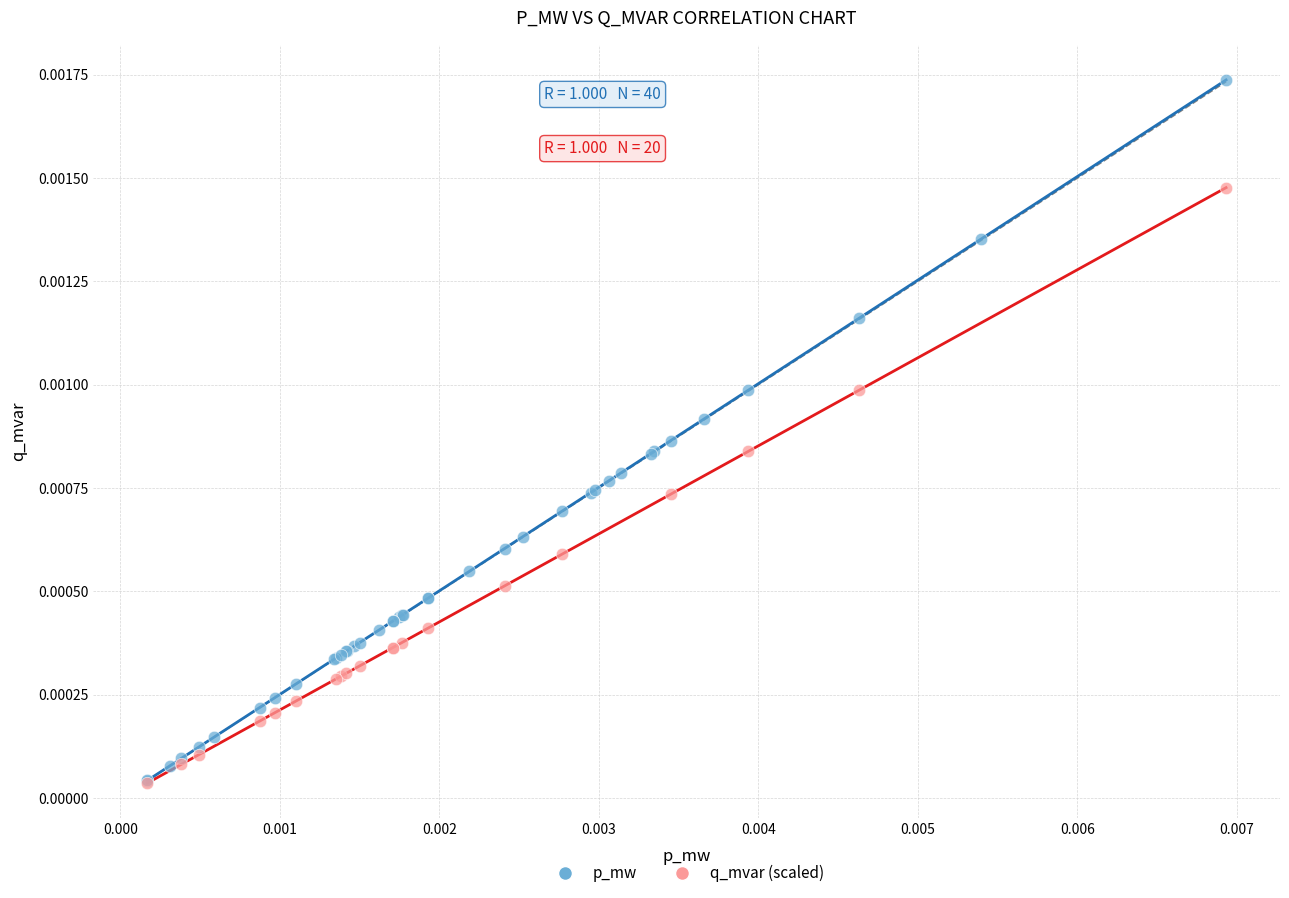

Which series has the widest spread of Y values?

p_mw